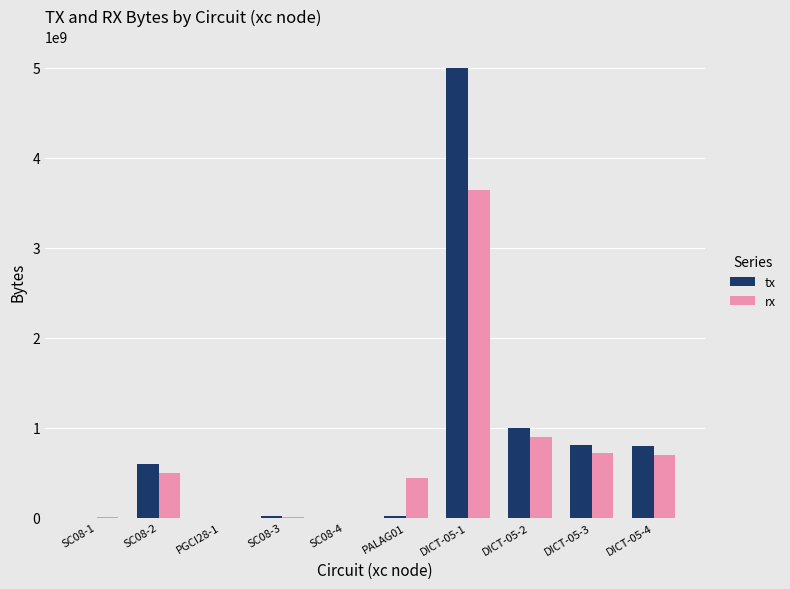

How many groups of bars are there?

10